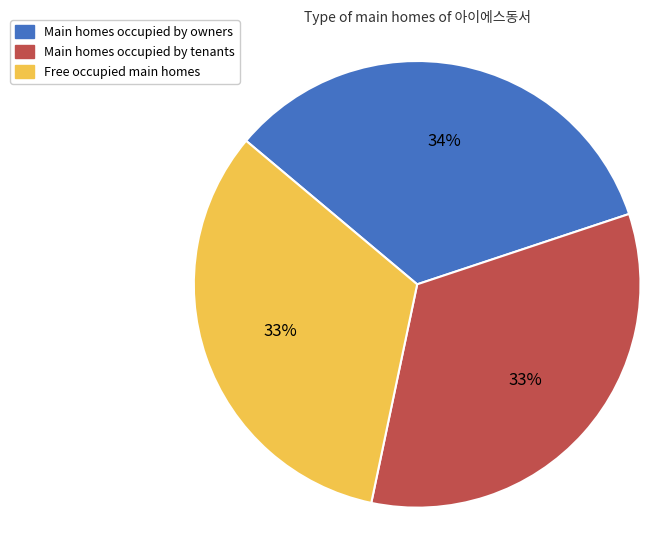

Is it true that Main homes occupied by tenants is 33% of the pie?

True